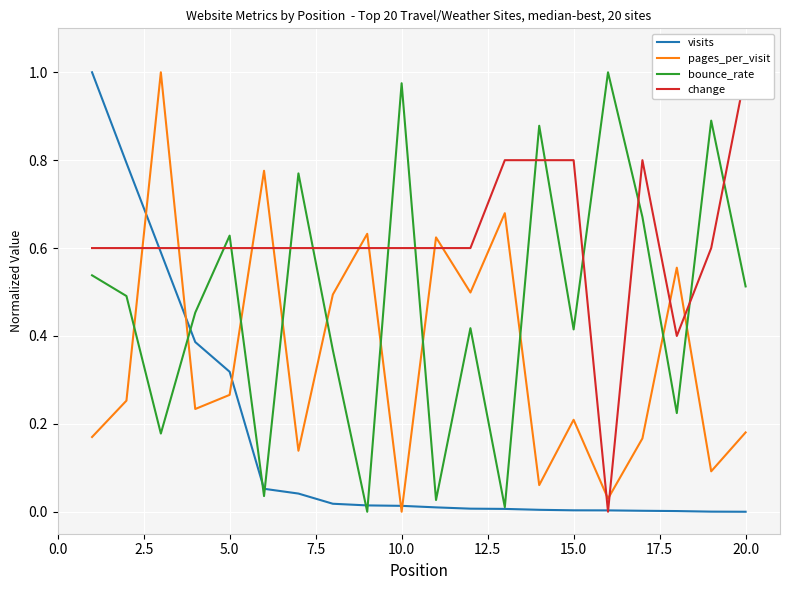

Which series has the largest total across all categories?

change